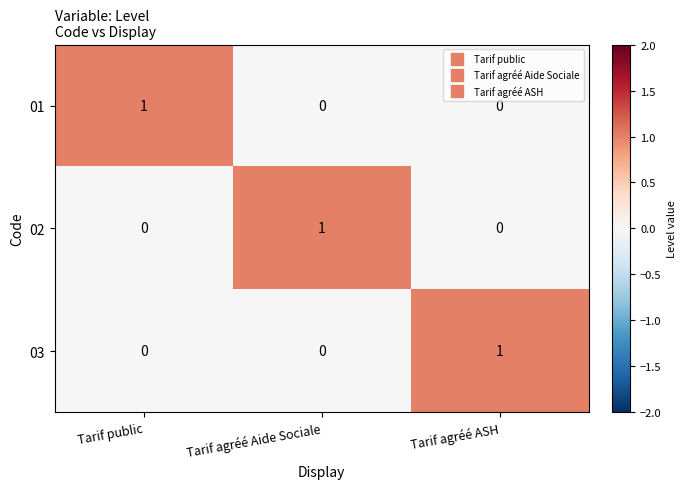

How many values in 01 are above zero?

1